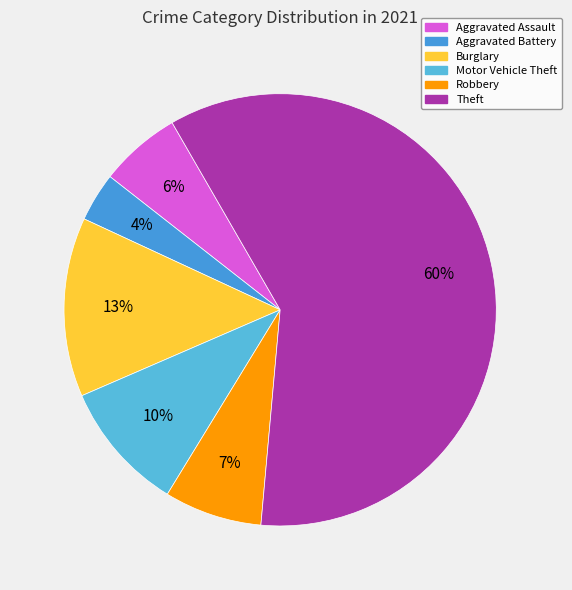

Is there a majority slice in this chart?

Yes